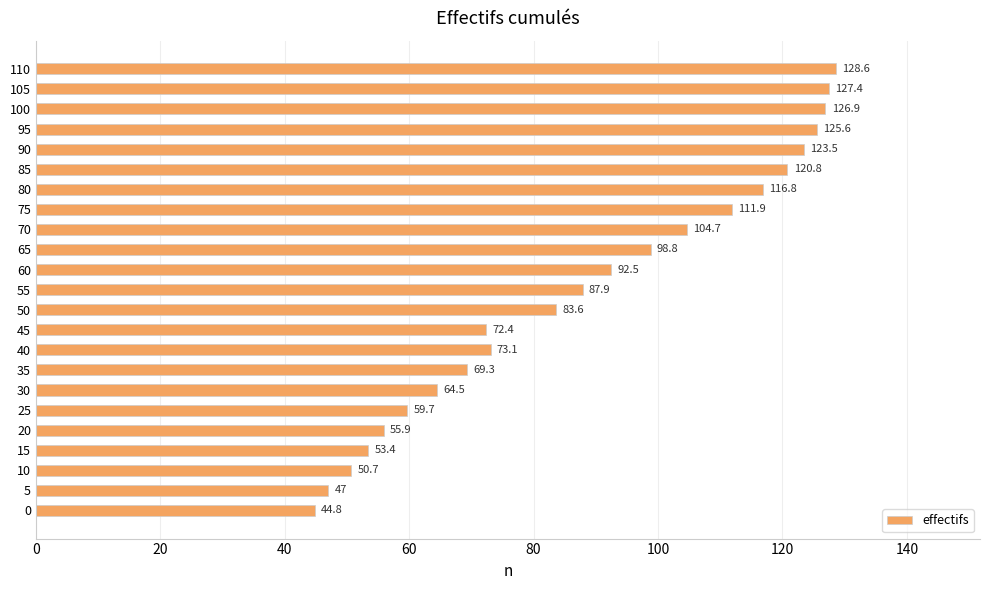

What is the smallest value displayed?

44.8